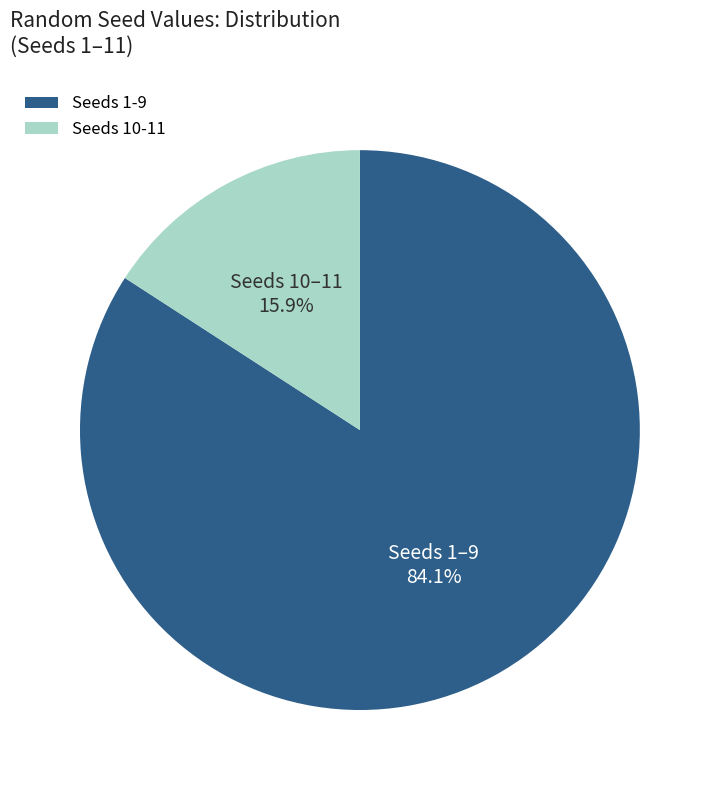

Does Seeds 10-11 account for over 50% of the chart?

No